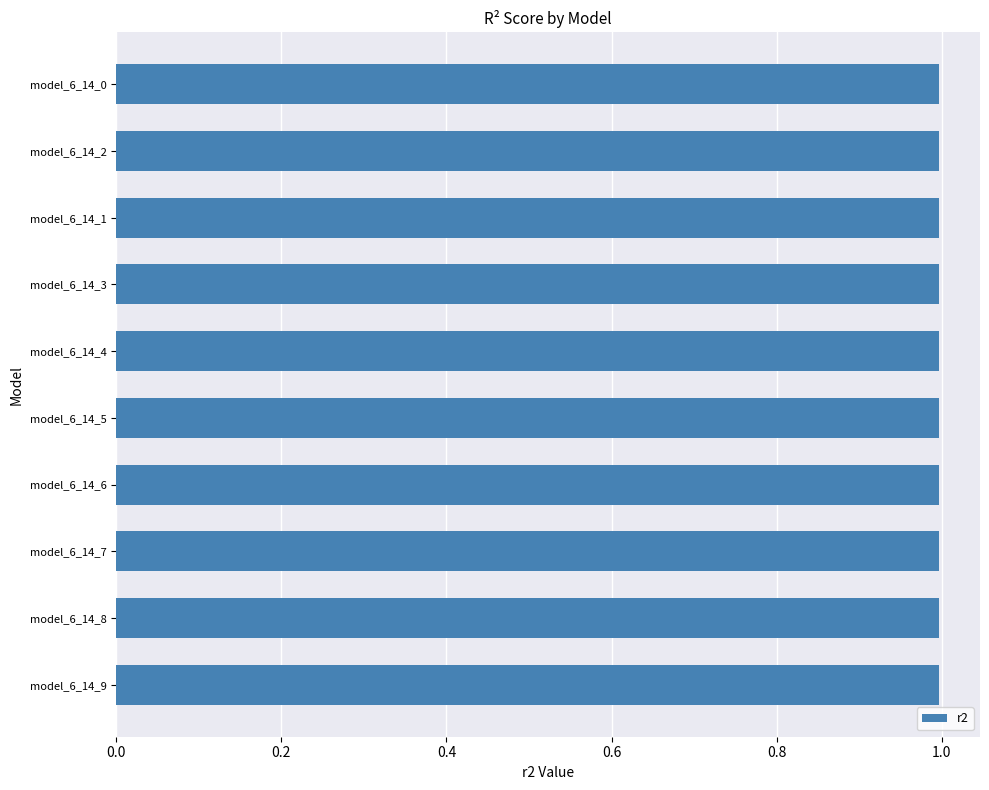

How many distinct data groups are displayed?

1